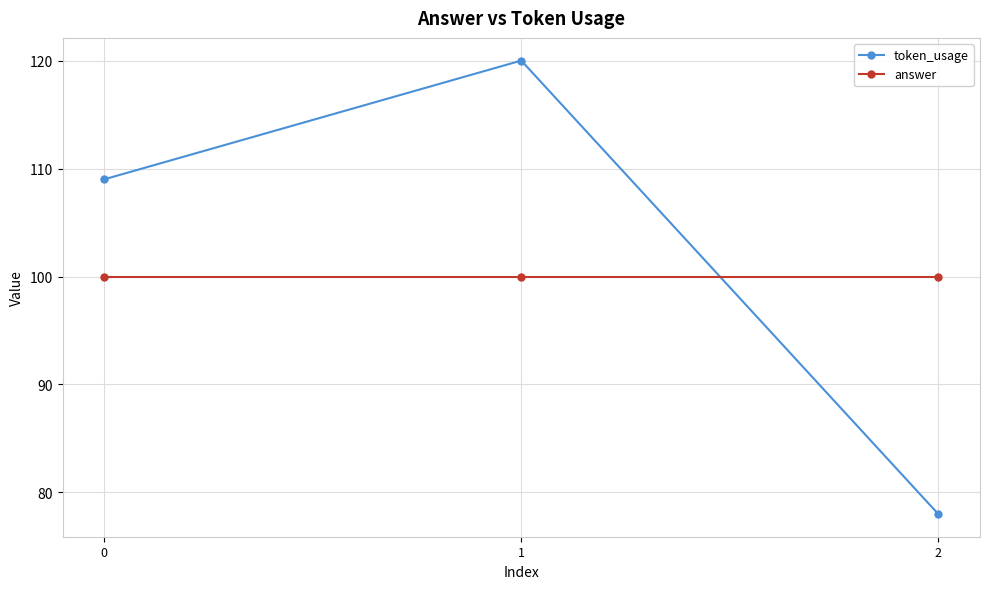

The token_usage series shows 109 at 0. True or false?

True